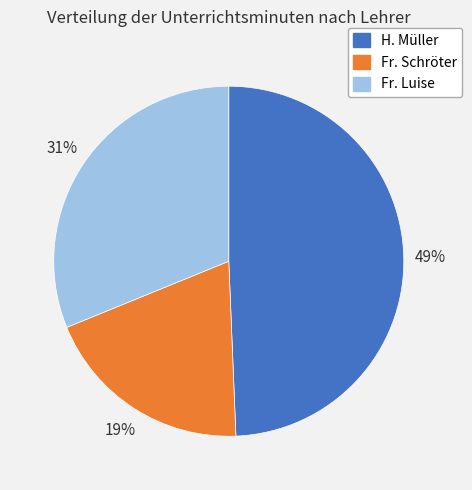

Combined, do Fr. Schröter and Fr. Luise account for over 50%?

Yes